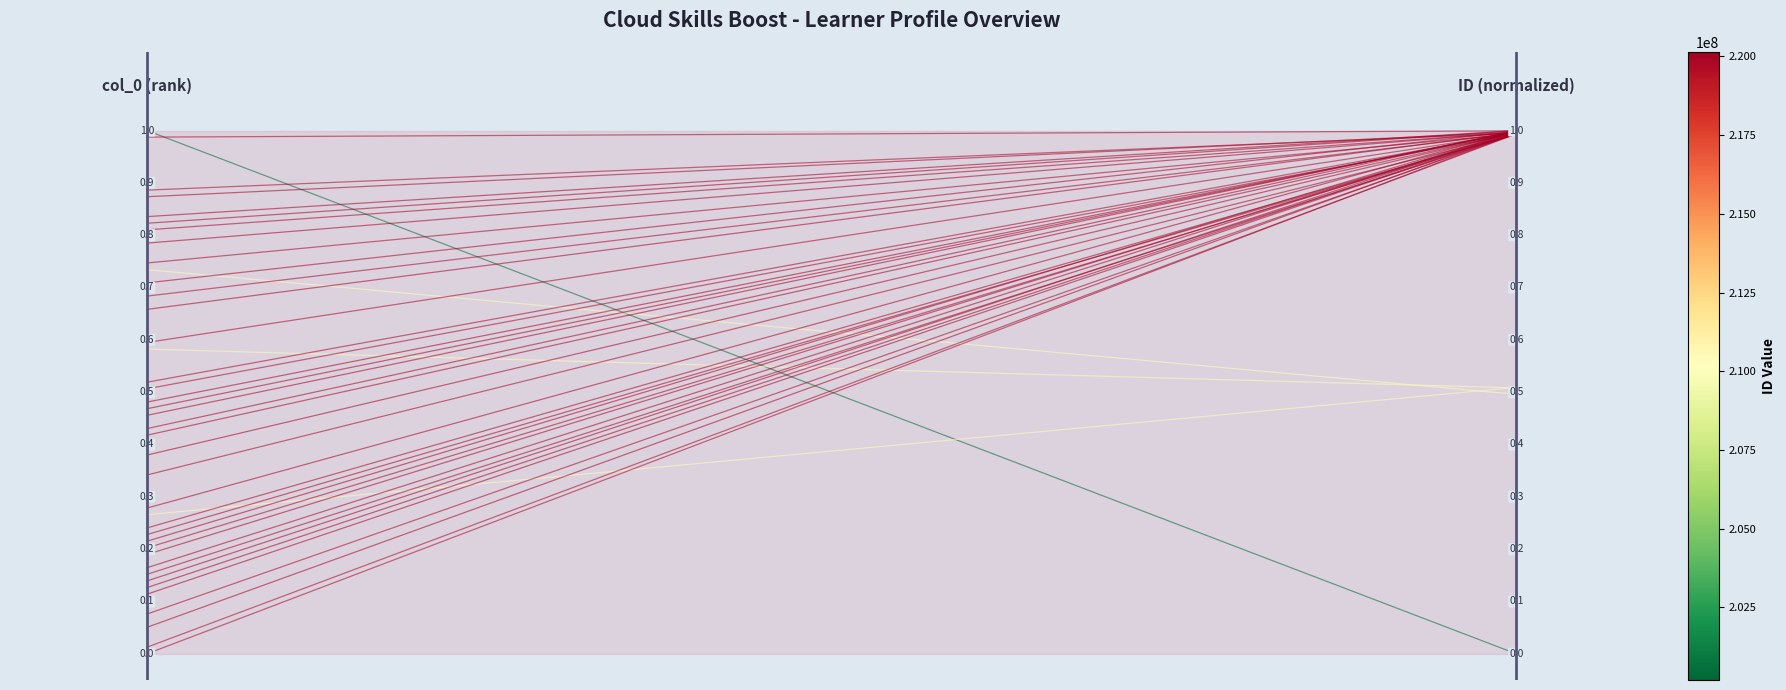

How many values are between 0 and 1?

2